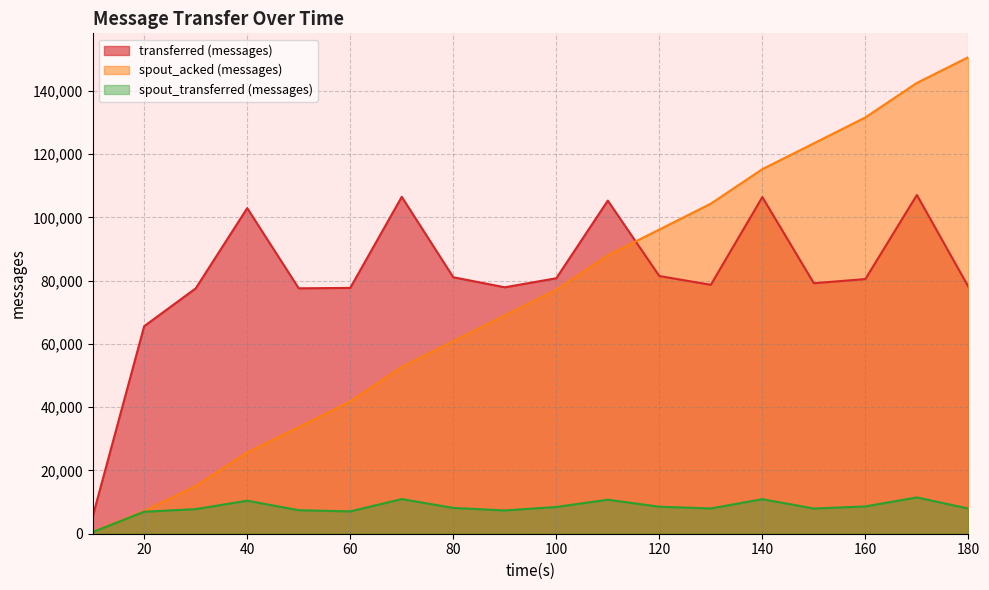

Where is spout_transferred (messages) nearest to the value 6000?

20